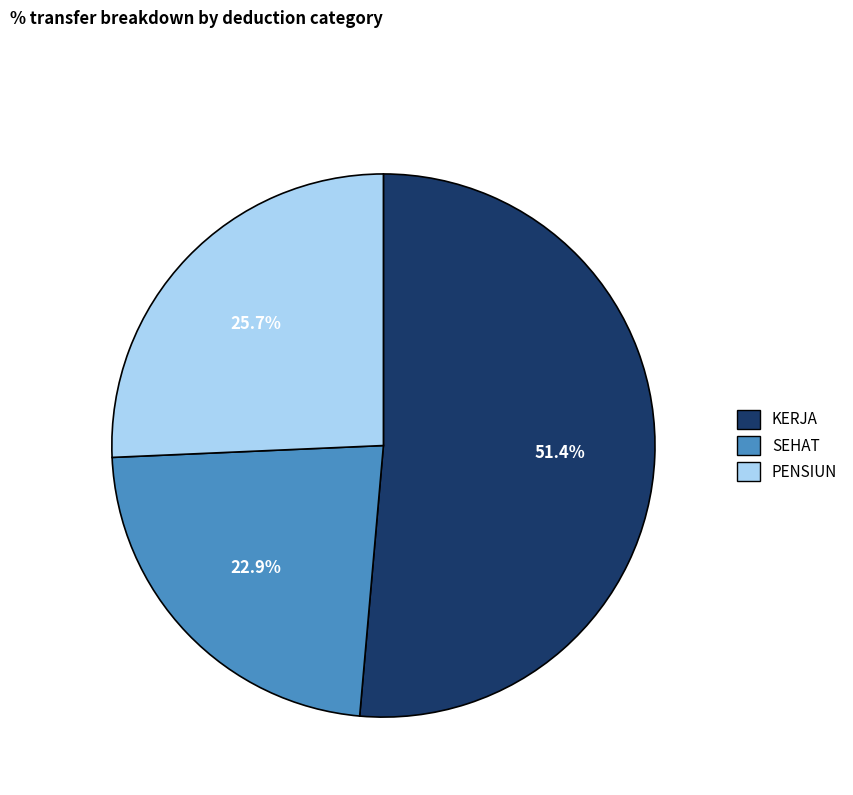

To the nearest percent, what is the average slice percentage?

33%